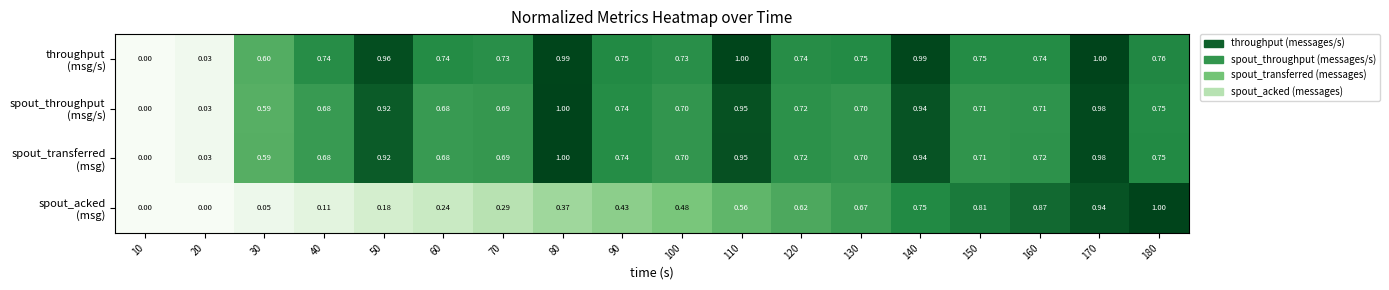

Between 90 and 170, which series saw the biggest shift?

spout_acked (msg)